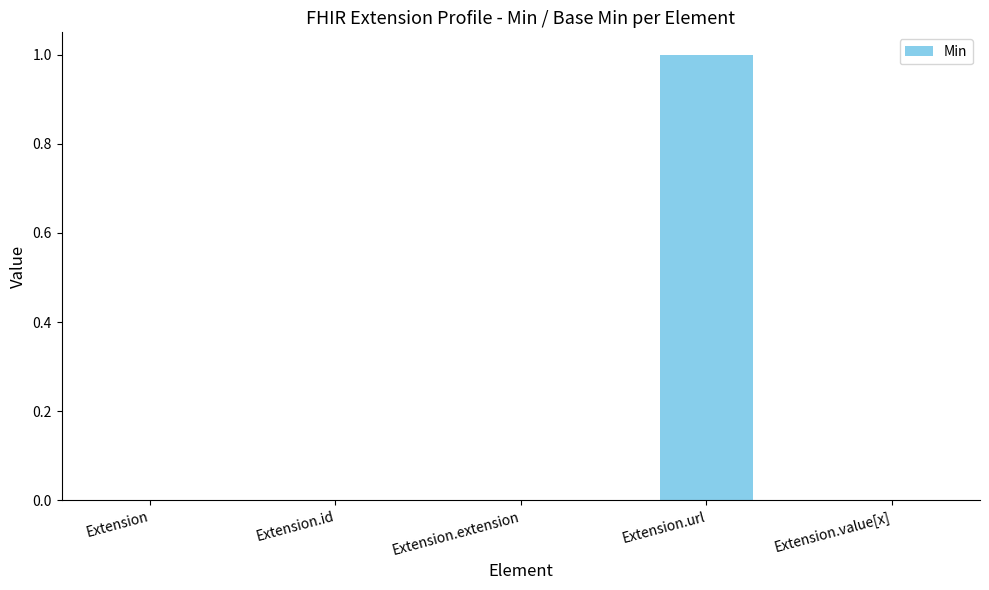

The value at Extension.url is 2. True or false?

False